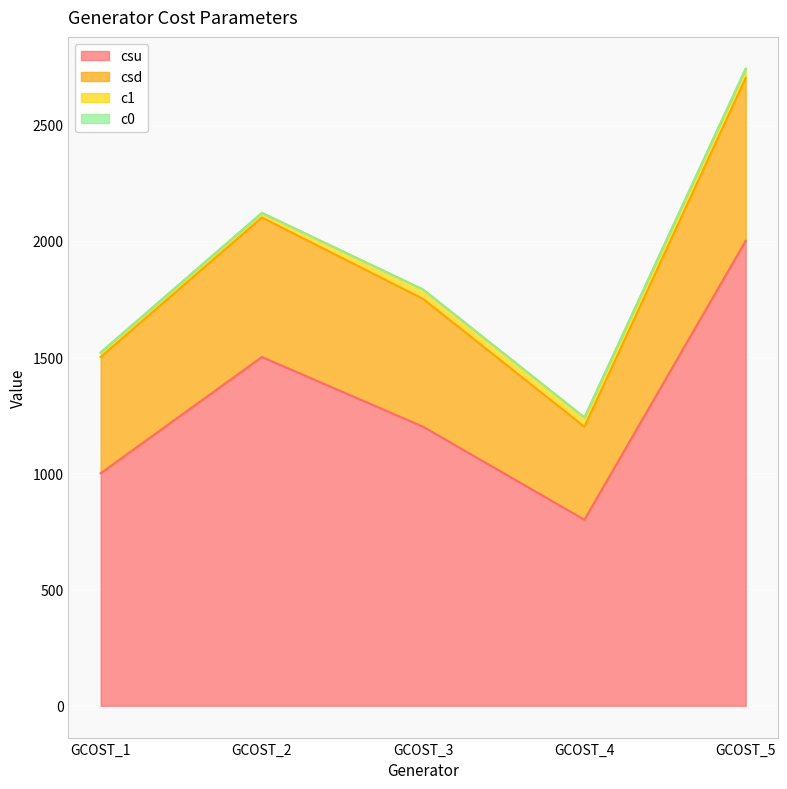

List the labels in order of csu value, smallest first.

GCOST_4, GCOST_1, GCOST_3, GCOST_2, GCOST_5